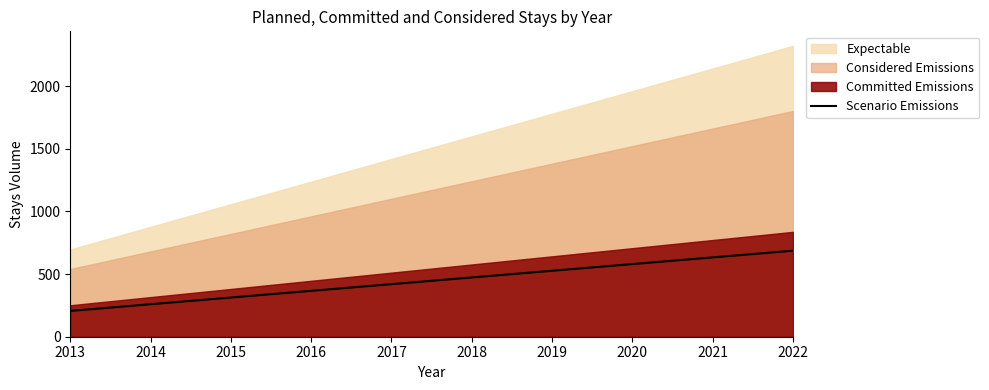

Reading left to right, what are all the values shown in this chart?

2013=205.9	2014=259.3	2015=312.7	2016=366.1	2017=419.5	2018=472.9	2019=526.3	2020=579.7	2021=633.1	2022=686.5